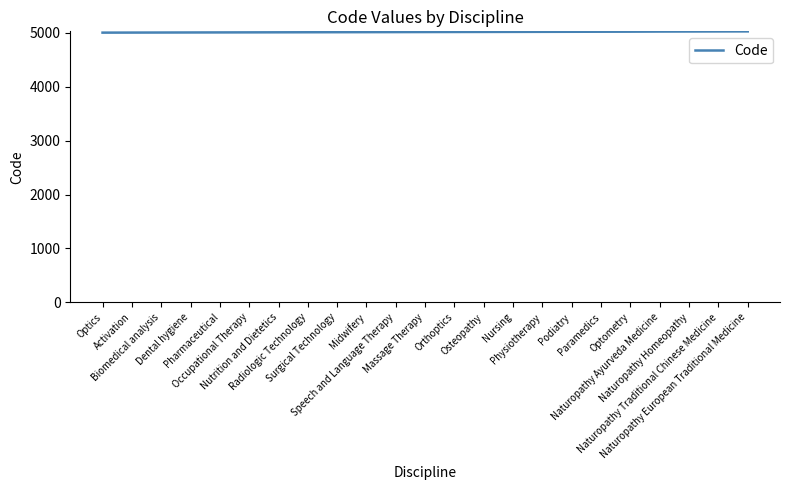

The chart shows a value of 5021 at Naturopathy Ayurveda Medicine. True or false?

True